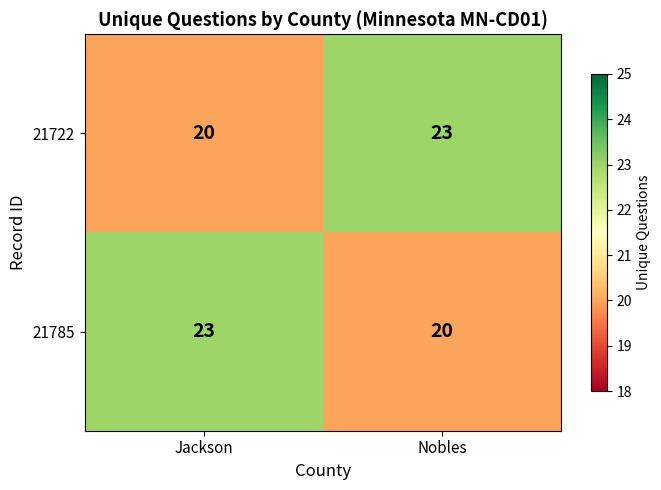

Reading left to right, list all the values displayed in this chart.

21722: Jackson=20	Nobles=23
21785: Jackson=23	Nobles=20